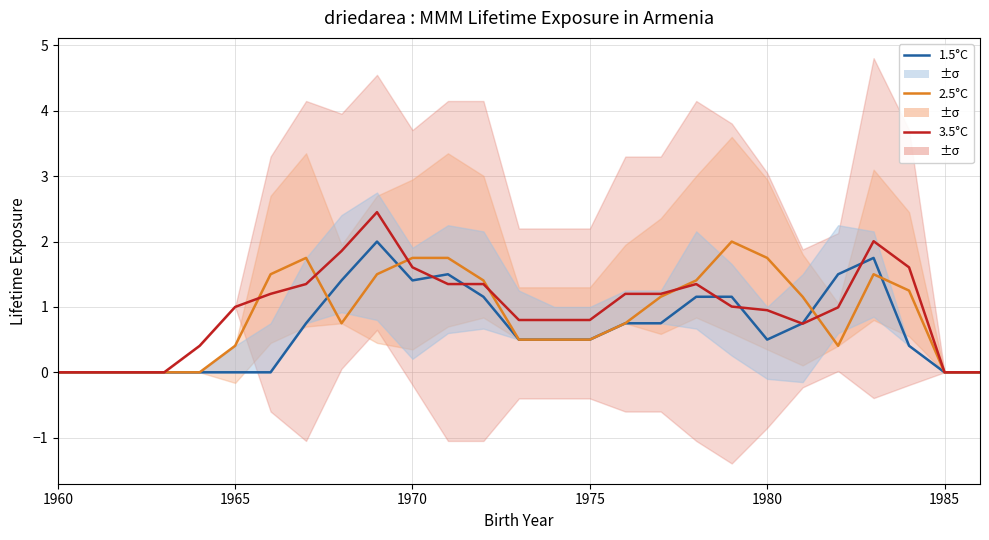

Does the chart display data point markers on the line(s)?

No